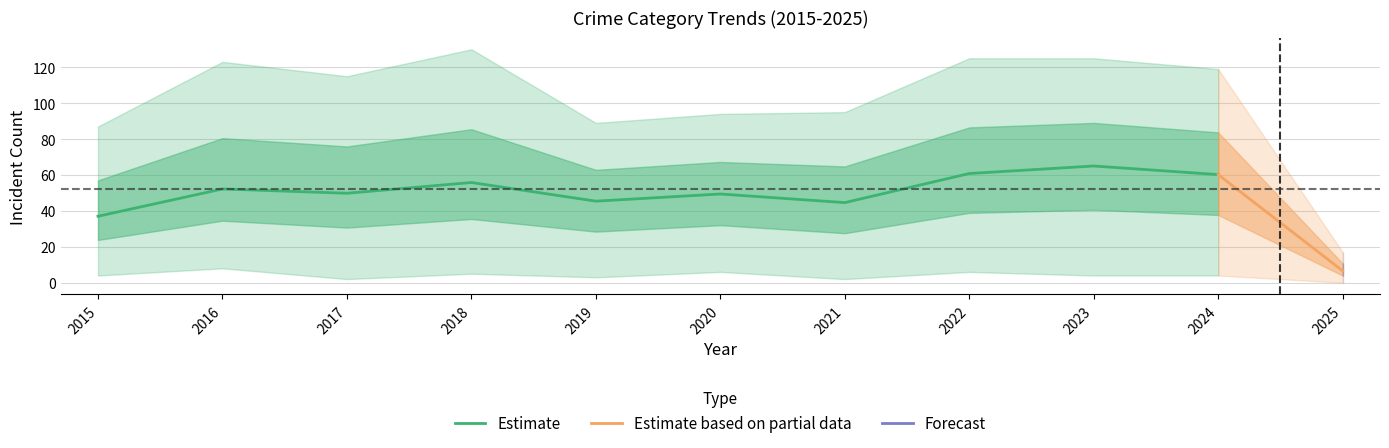

What is the lowest value of the Estimate series?

37.0